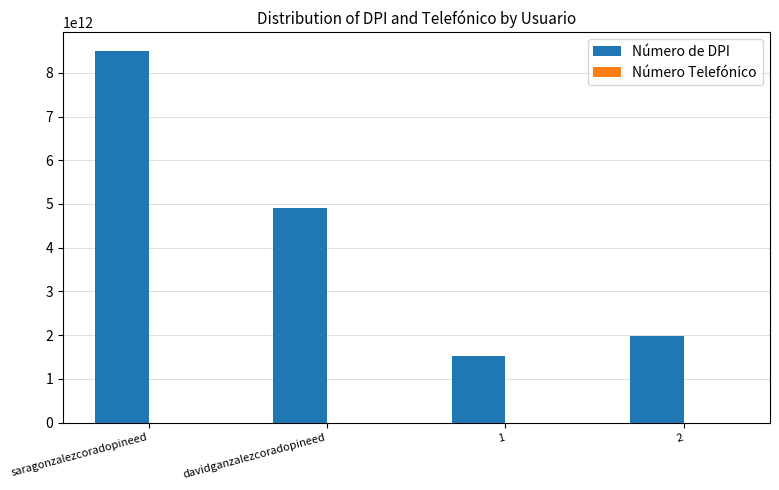

Which series has the widest spread of values?

Número de DPI